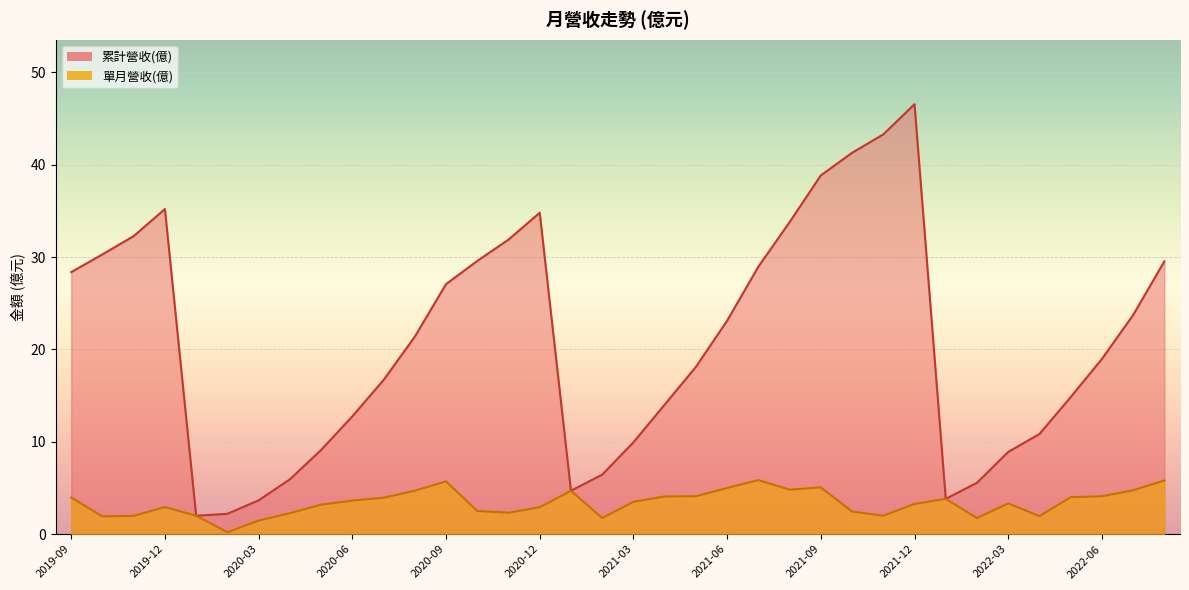

Is the value of 單月營收(億) at 2020-12 greater than the value of 累計營收(億) at 2022-07?

No